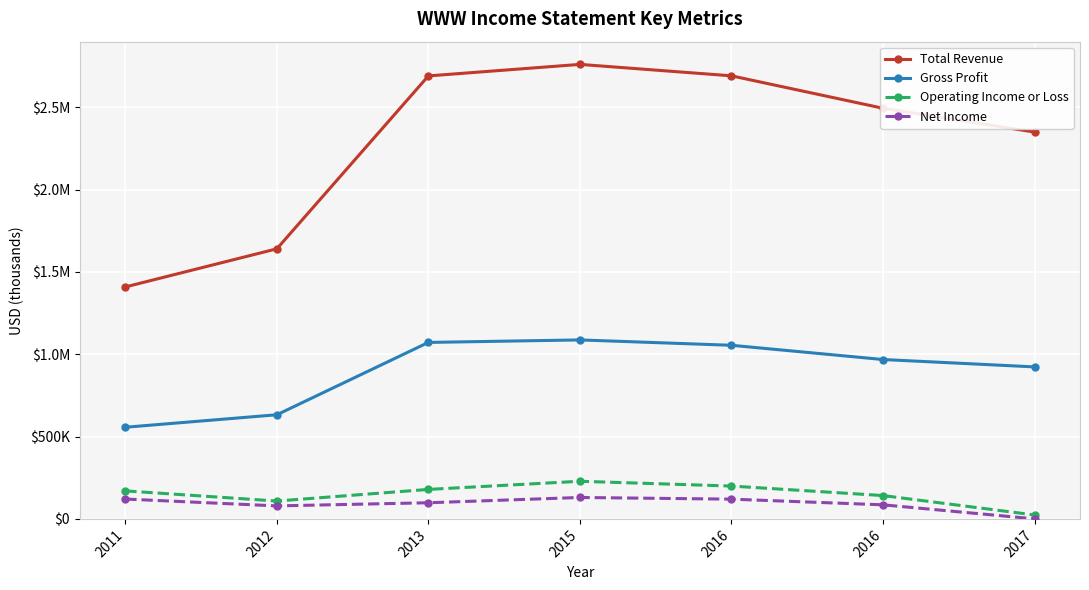

Is it true that Net Income equals 139625 at 2013?

False